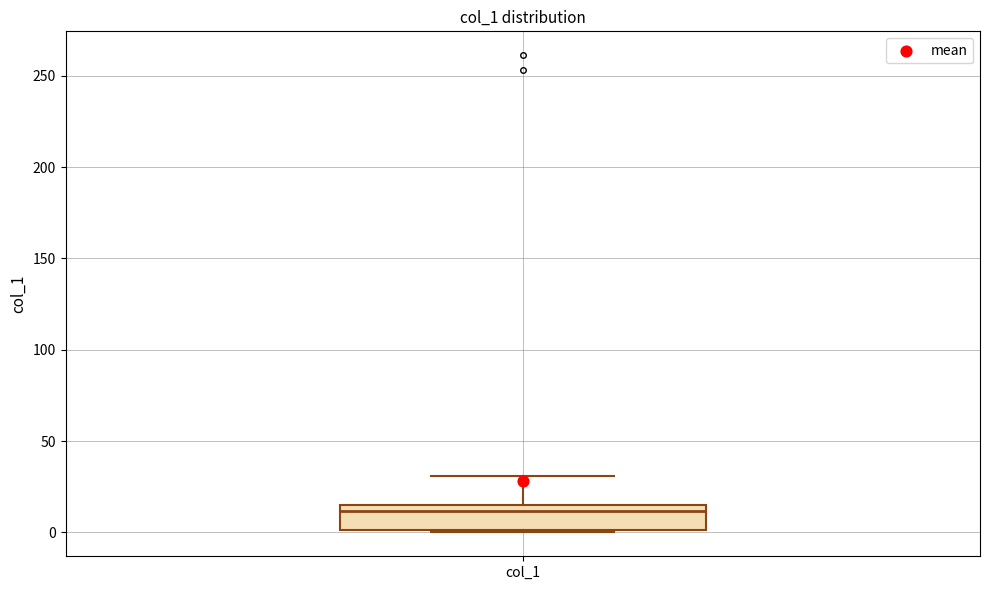

Read this box plot against the y-axis: the position of the median line, the range covered by the box, and the ends of both whiskers. The values are not printed on the chart, so give them approximately, as read against the axis.

median 10, box 0 to 15, whiskers 0 to 30